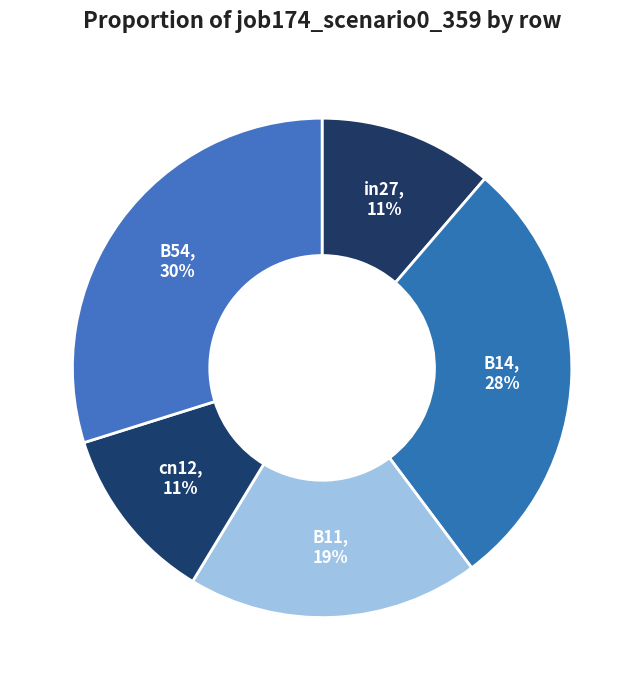

How many slices are in this pie chart?

5